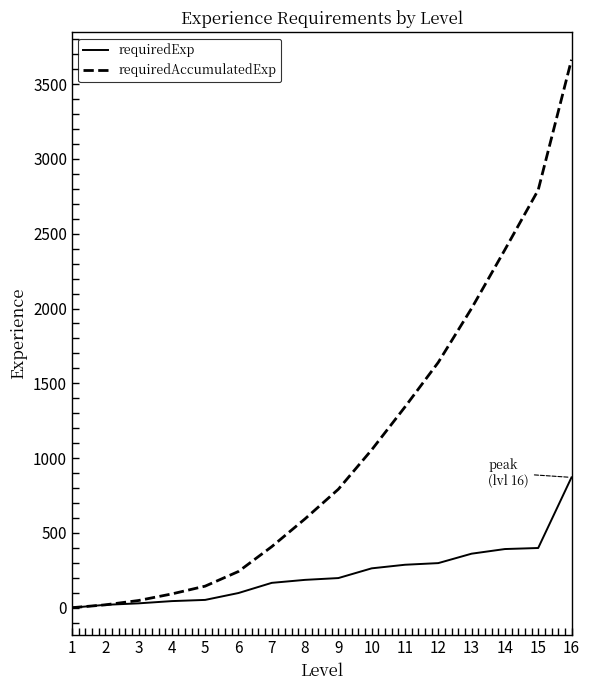

What value does the requiredExp series have at 7?

166